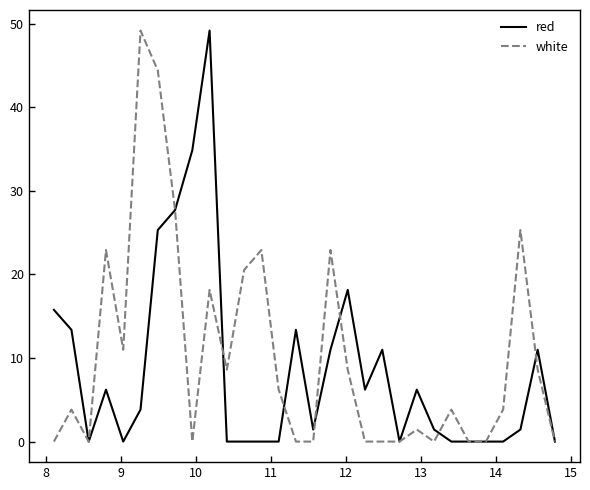

What is the highest value of the red series?

49.2